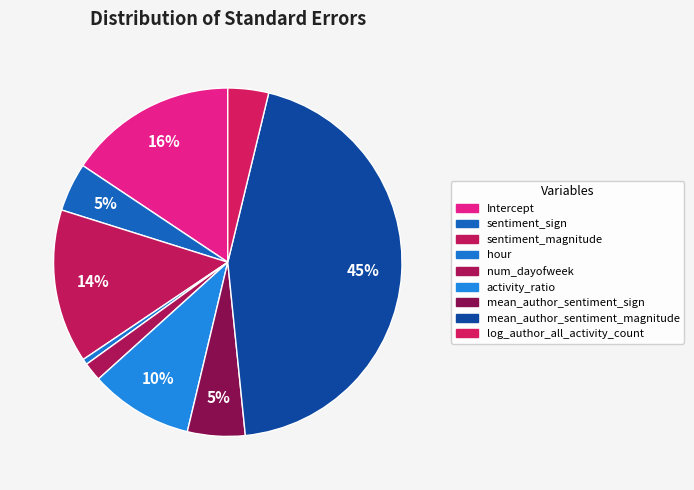

What is the total percentage of sentiment_sign and sentiment_magnitude?

18.8%